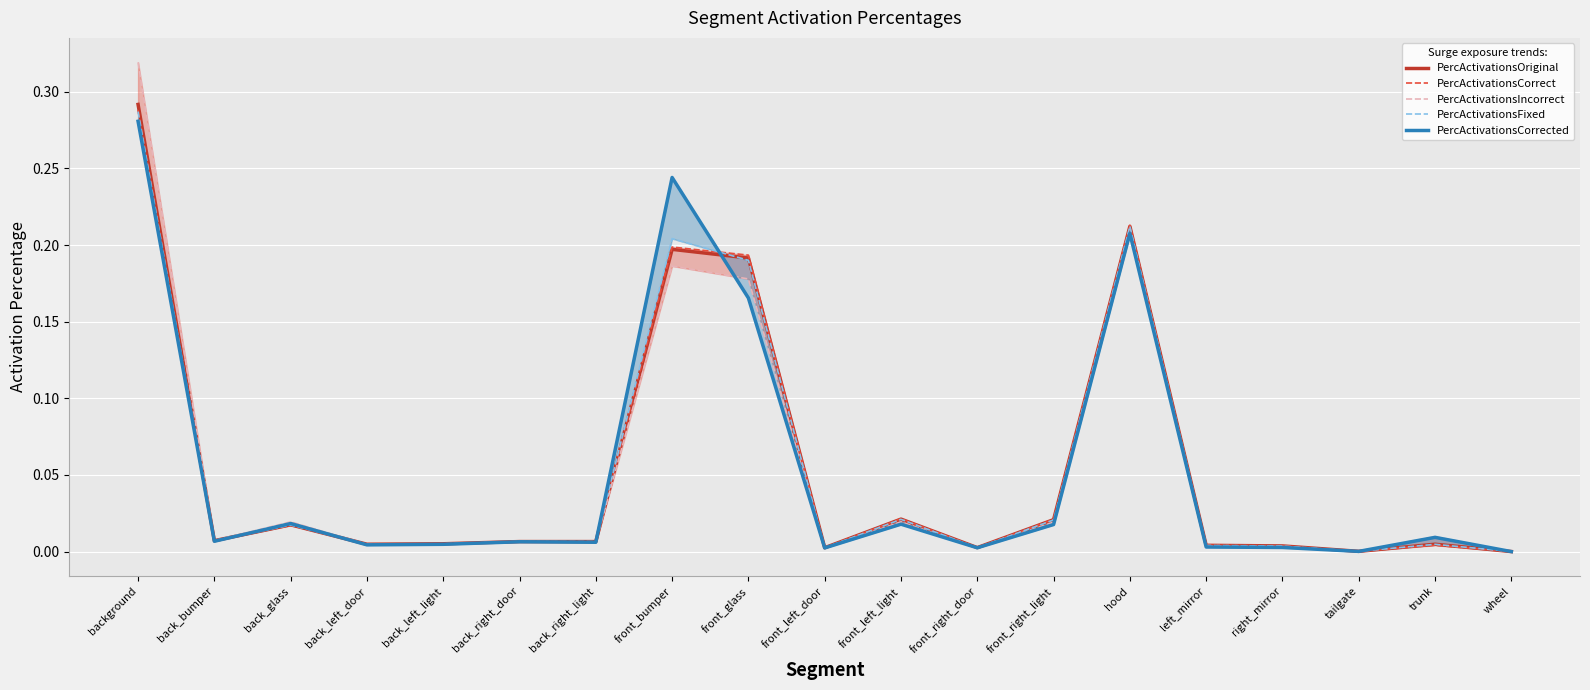

True or false: PercActivationsFixed has more than 2 interior local peaks.

True